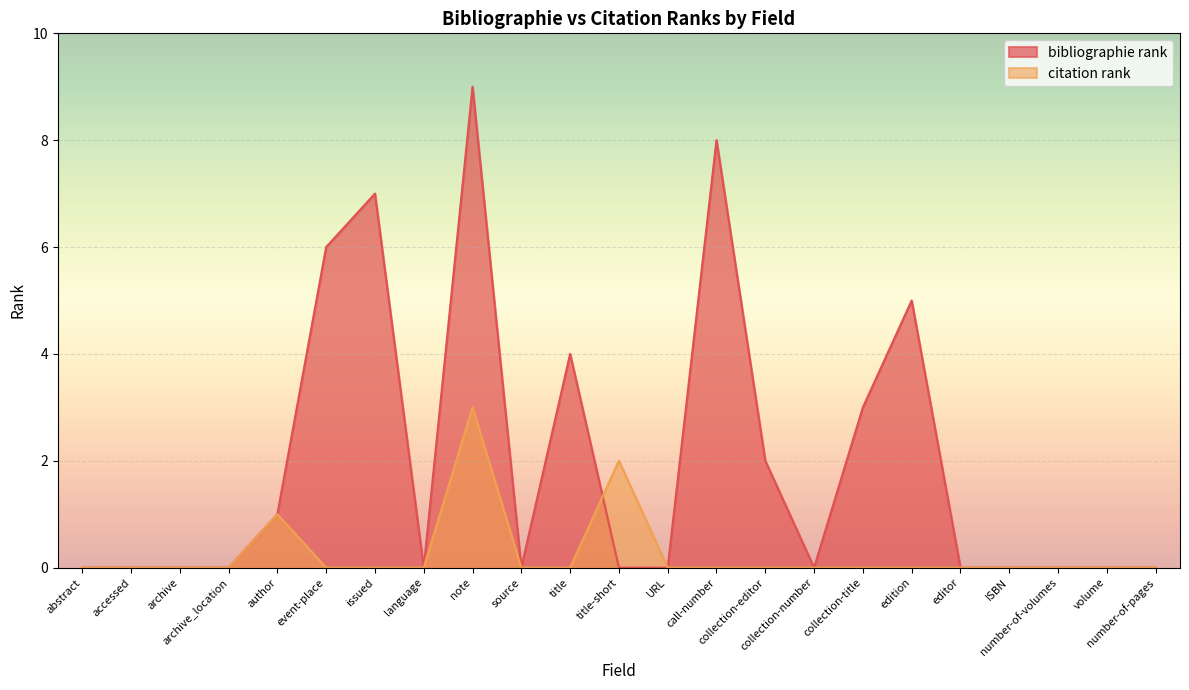

True or false: bibliographie rank has a value of 7 at title.

False